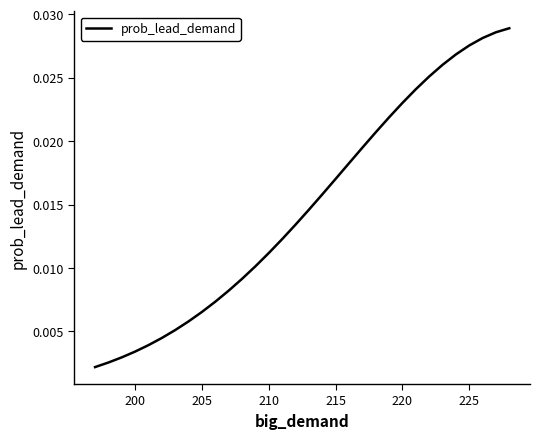

Is this an area chart (filled region under the line)?

No